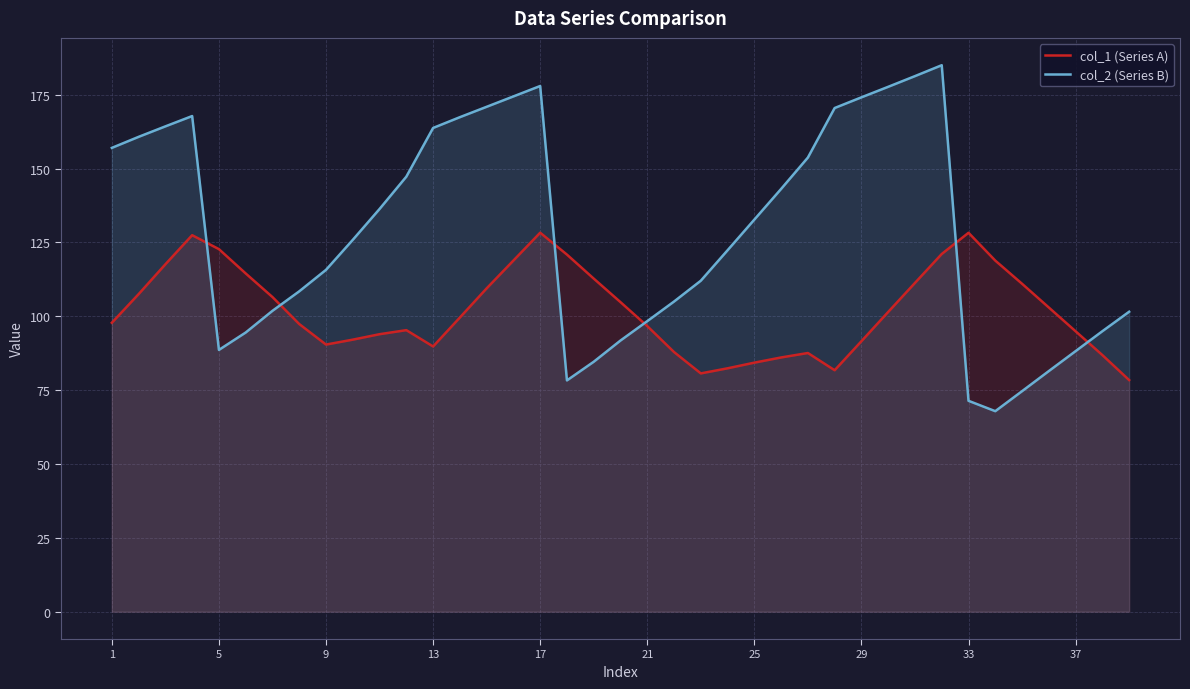

Is it true that col_2 (Series B) equals 93.8 at 13?

False